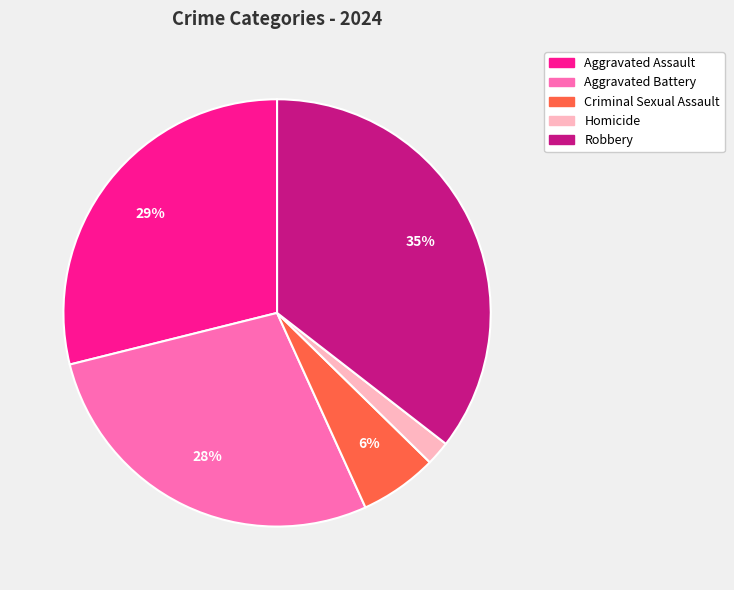

What is the ratio of the value at Aggravated Battery to the value at Robbery?

0.8